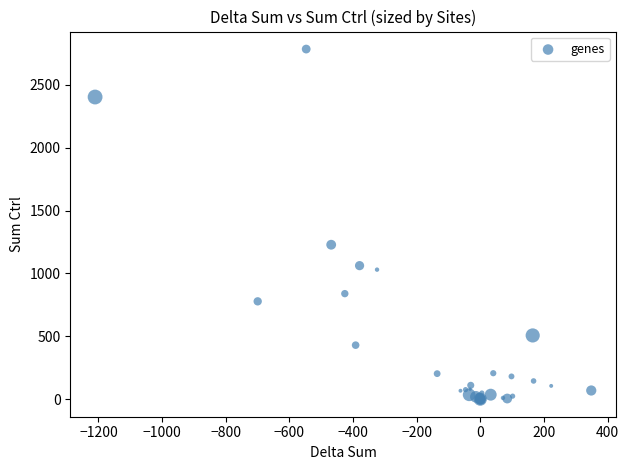

What Y value in the scatter plot is closest to 1392?

1228.5